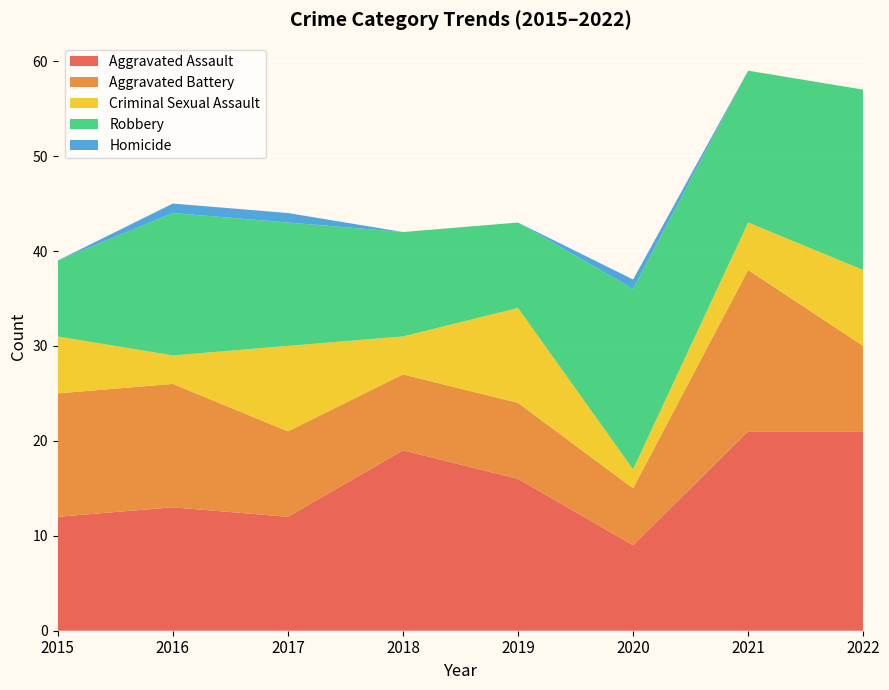

Reading right to left, transcribe all the data shown in this chart.

Aggravated Assault: 2022=21	2021=21	2020=9	2019=16	2018=19	2017=12	2016=13	2015=12
Aggravated Battery: 2022=9	2021=17	2020=6	2019=8	2018=8	2017=9	2016=13	2015=13
Criminal Sexual Assault: 2022=8	2021=5	2020=2	2019=10	2018=4	2017=9	2016=3	2015=6
Robbery: 2022=19	2021=16	2020=19	2019=9	2018=11	2017=13	2016=15	2015=8
Homicide: 2022=0	2021=0	2020=1	2019=0	2018=0	2017=1	2016=1	2015=0